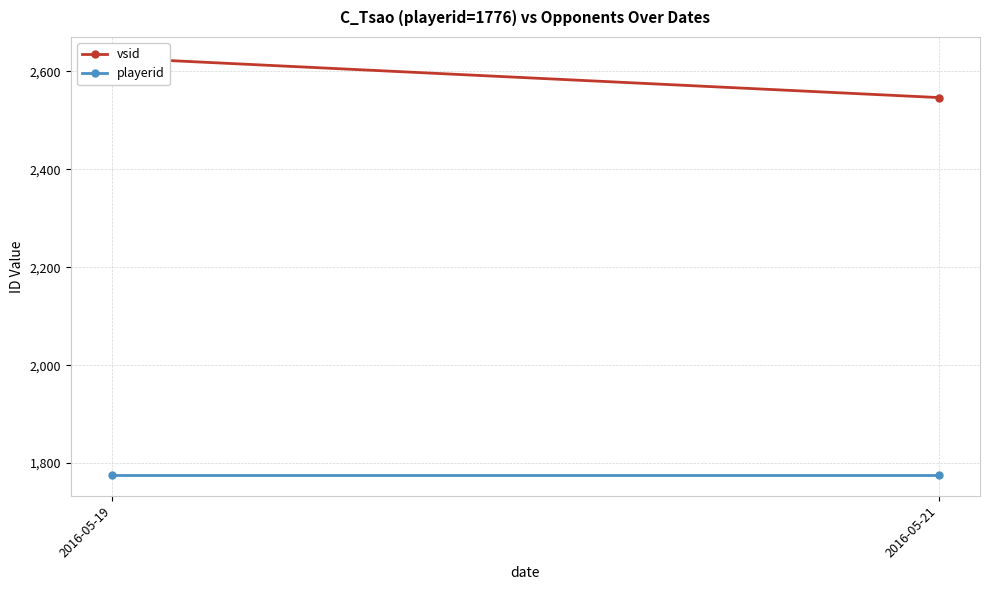

What are all the series names shown in the legend?

vsid, playerid